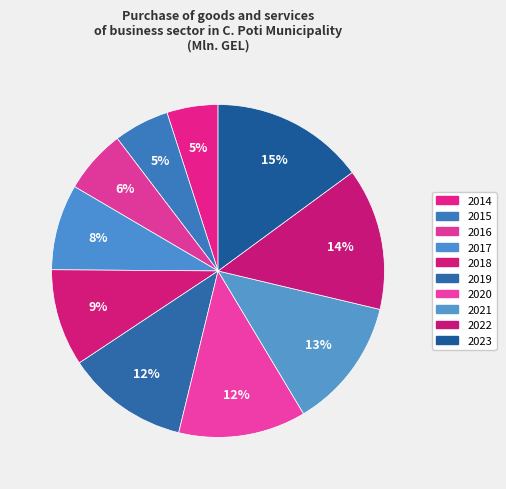

How many slices are in this pie chart?

10